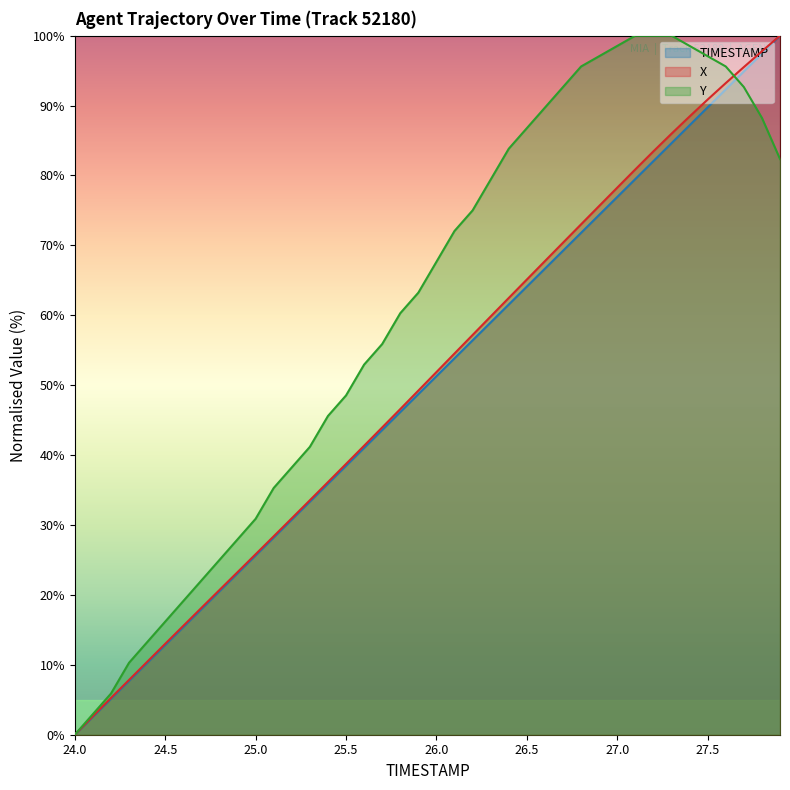

The value of X at 24.8 is 20.7. True or false?

True